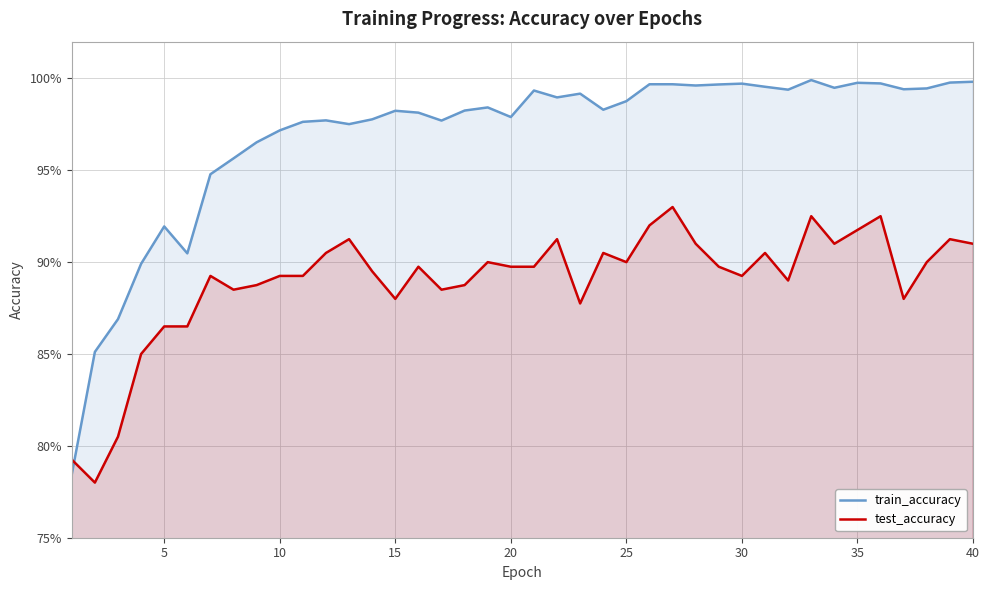

What is the difference between the maximum and minimum values in the test_accuracy series?

0.2